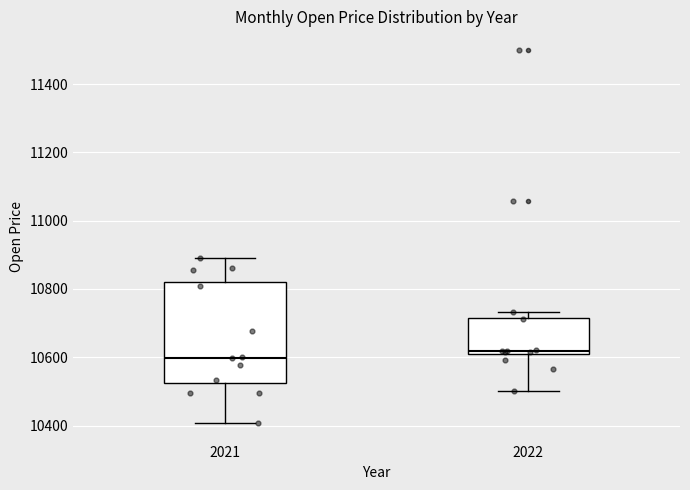

Reading left to right, read every box against the y-axis: the position of its median line, the range the box covers, and the ends of its whiskers. The values are not printed on the chart, so give them approximately, as read against the axis.

2021: median 10600, box 10520 to 10820, whiskers 10400 to 10900
2022: median 10620, box 10600 to 10720, whiskers 10500 to 10740